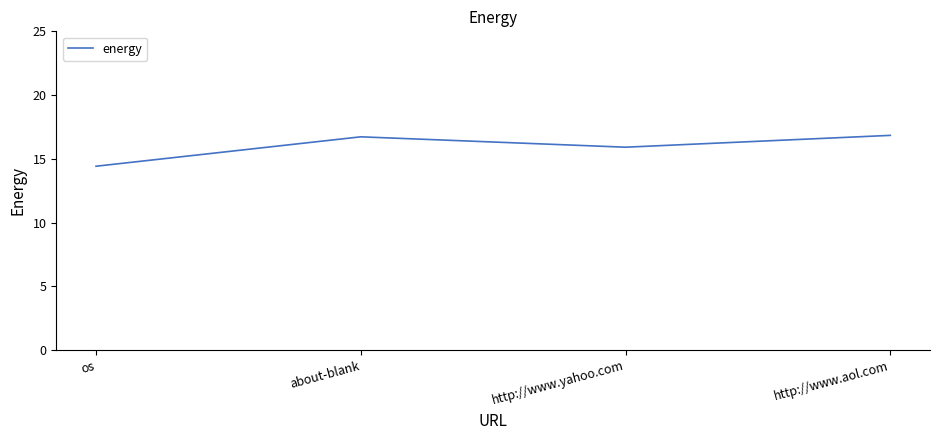

What position from the left is http://www.aol.com?

4